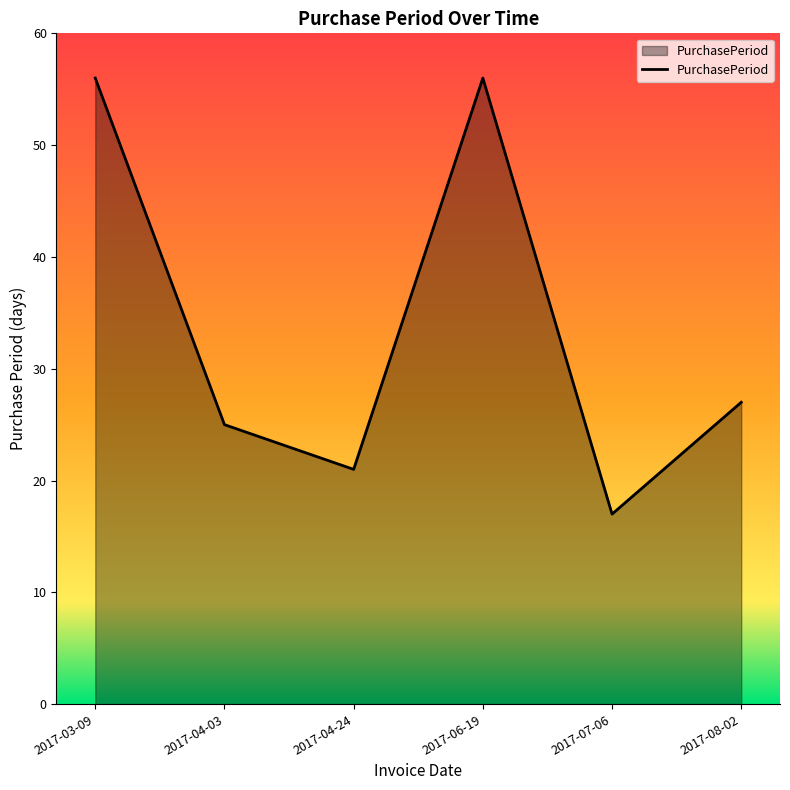

The value at 2017-08-02 is 36. True or false?

False